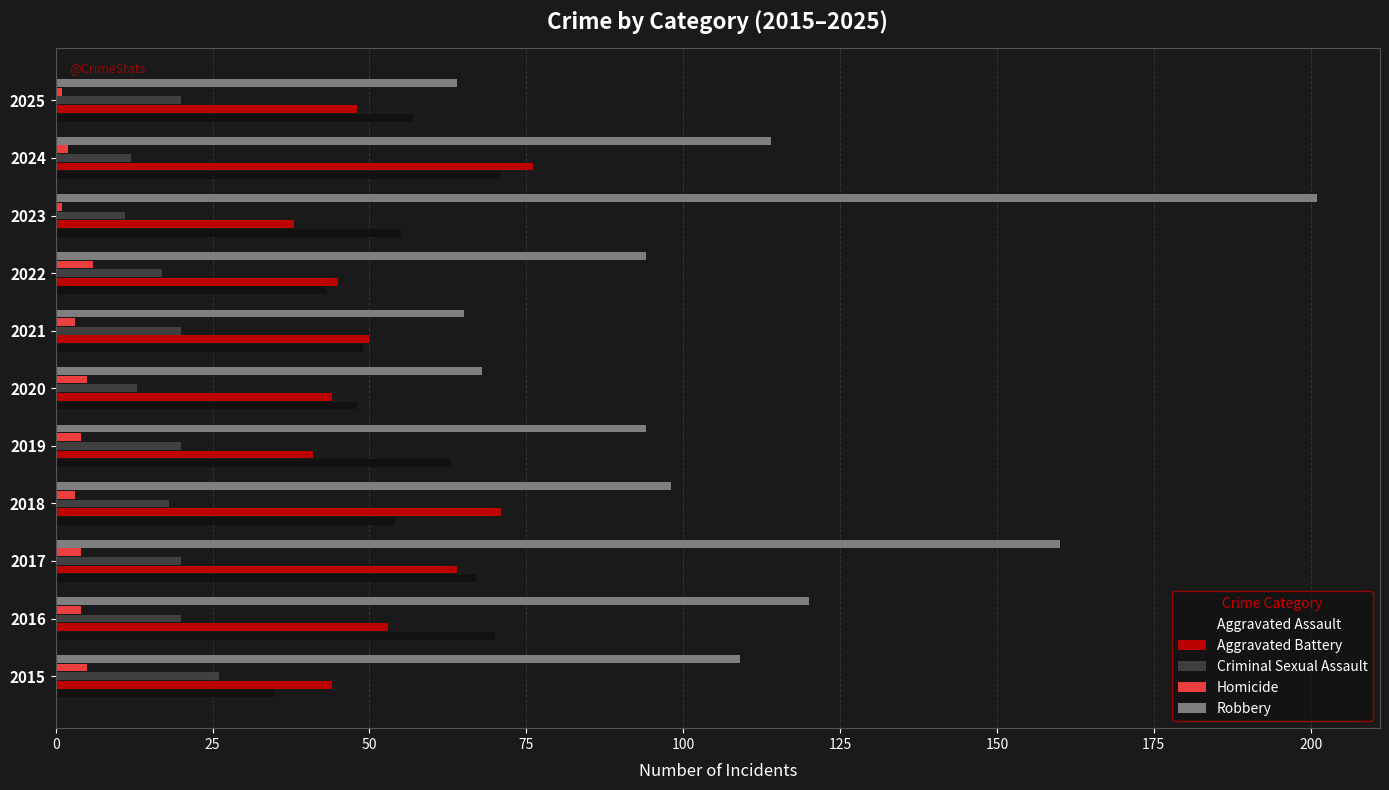

How many categories are shown in the chart?

11